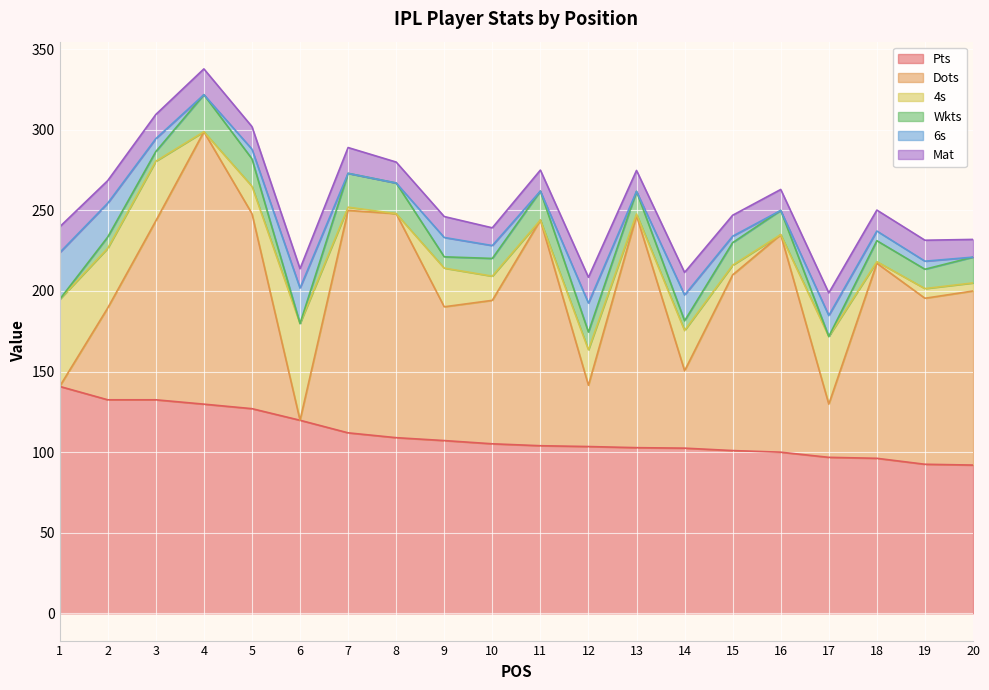

What is the total value across all series at 8?

280.0